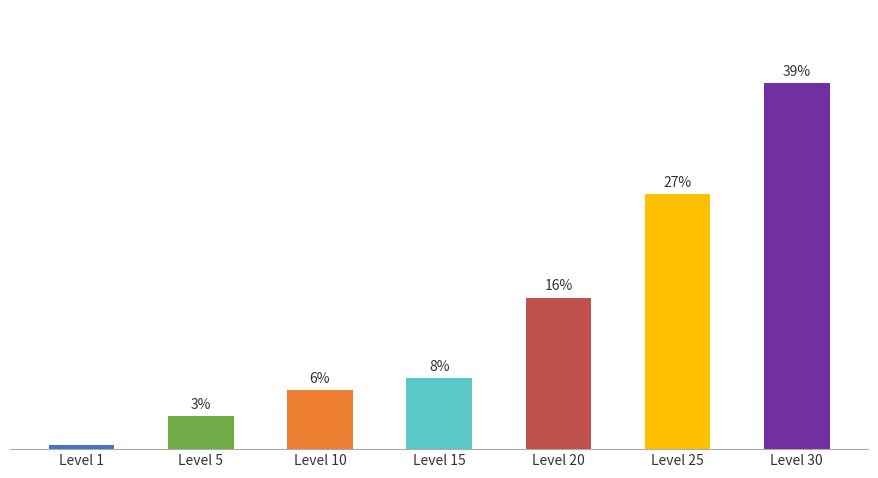

What is the change in value from Level 25 to Level 30?

+11.8